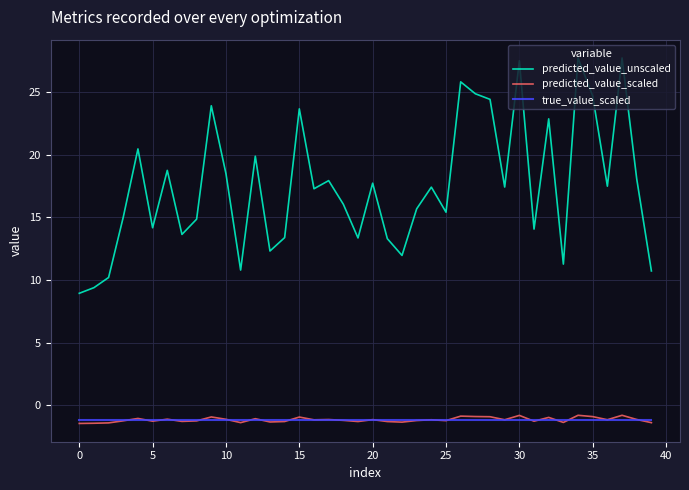

Which series has the largest range (max minus min)?

predicted_value_unscaled